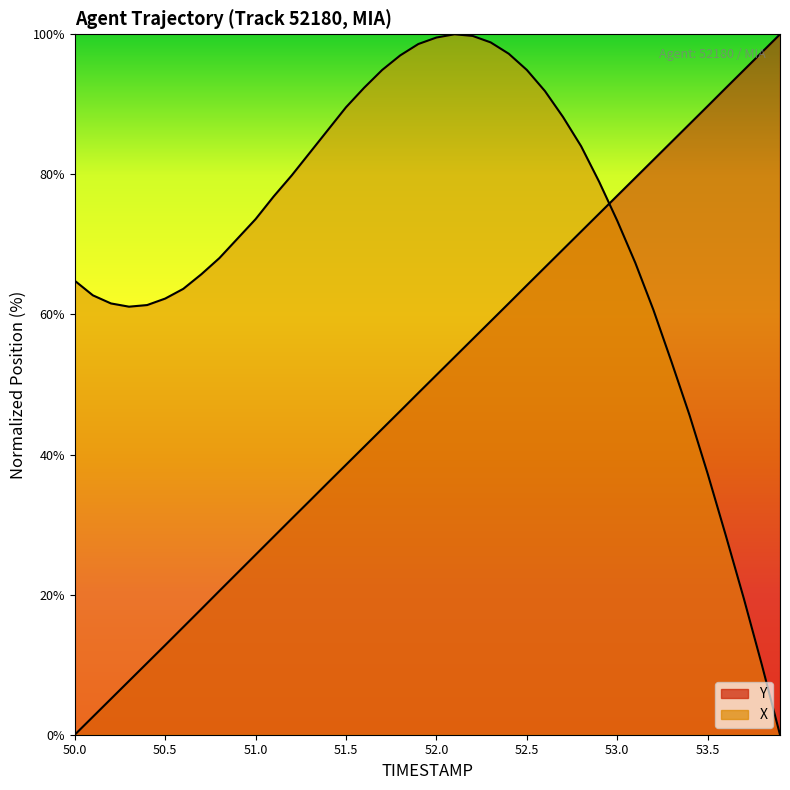

What is the difference between the TIMESTAMP values at 52.9 and 52.6?

7.7